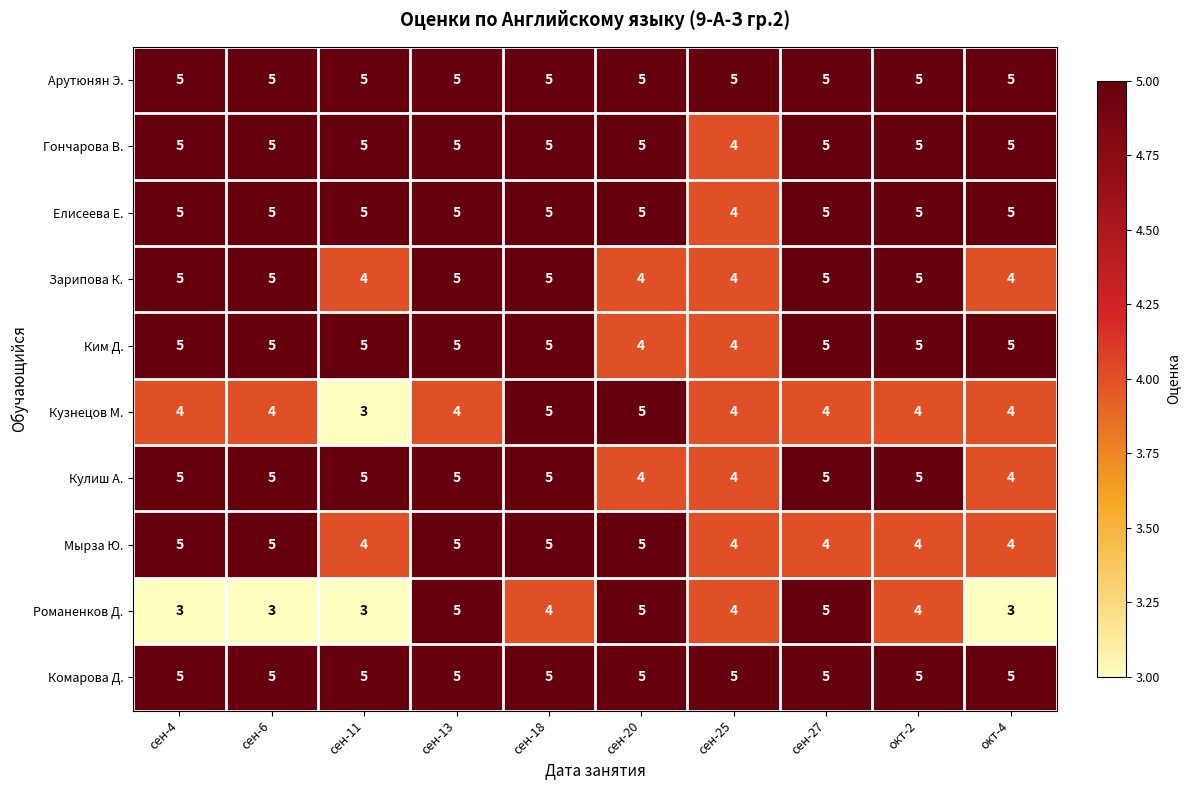

What is the smallest value displayed?

3